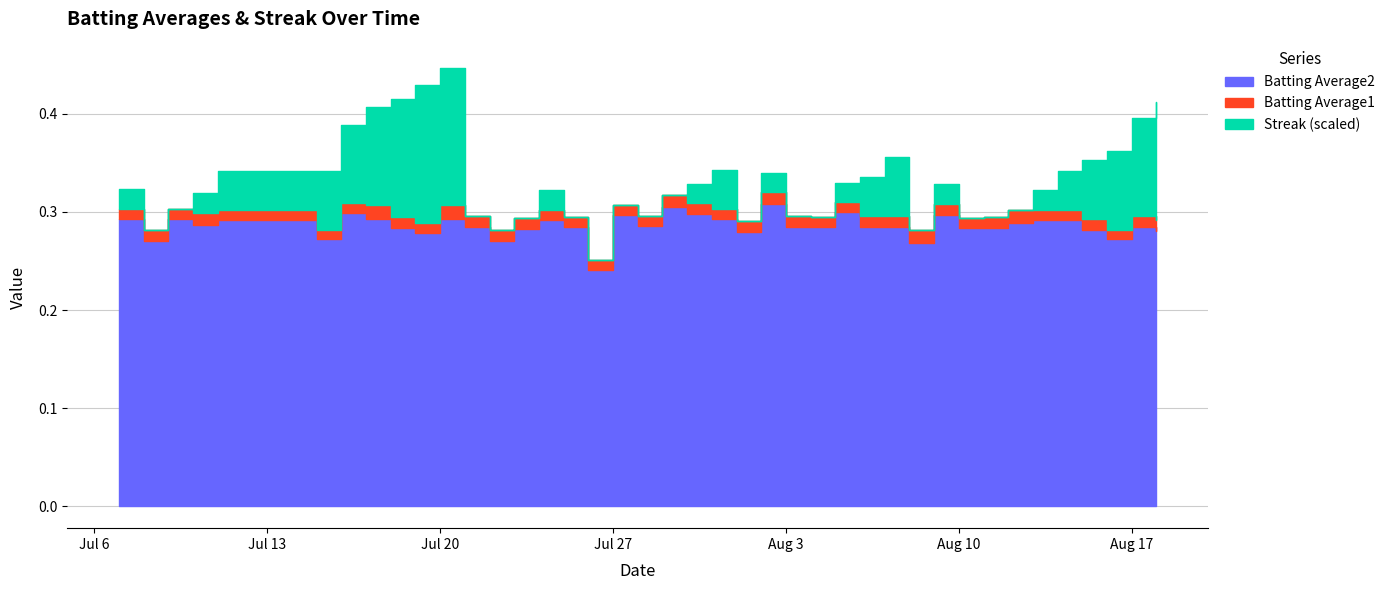

True or false: Batting Average1 has more than 2 interior local peaks.

True